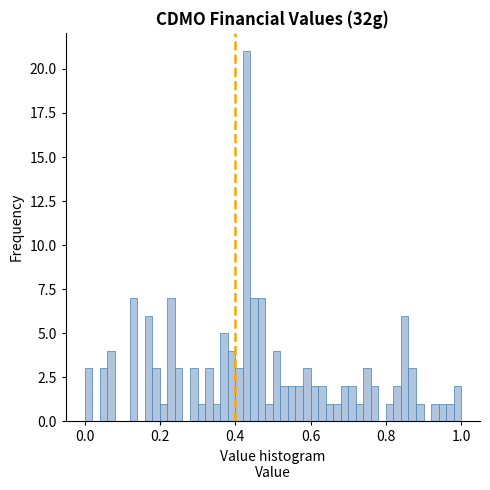

Around what value on the x-axis is the tallest bar? Give the approximate position of its centre, as read against the axis.

0.44